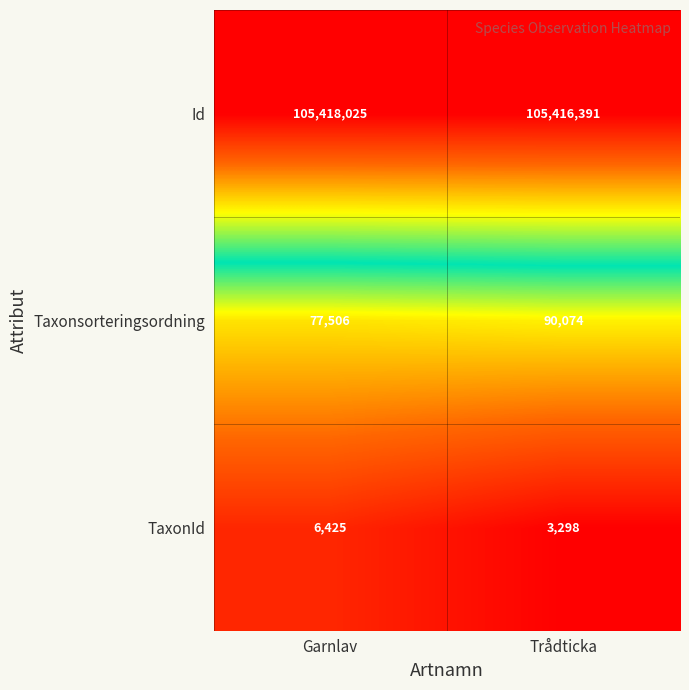

Between Garnlav and Trådticka, which series saw the biggest shift?

Taxonsorteringsordning